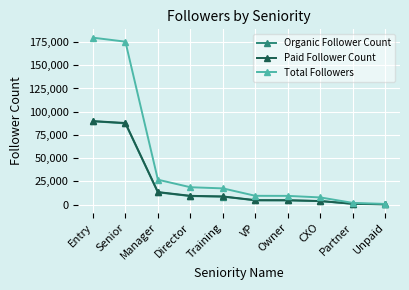

What is the difference between the Total Followers values at Senior and Partner?

173450